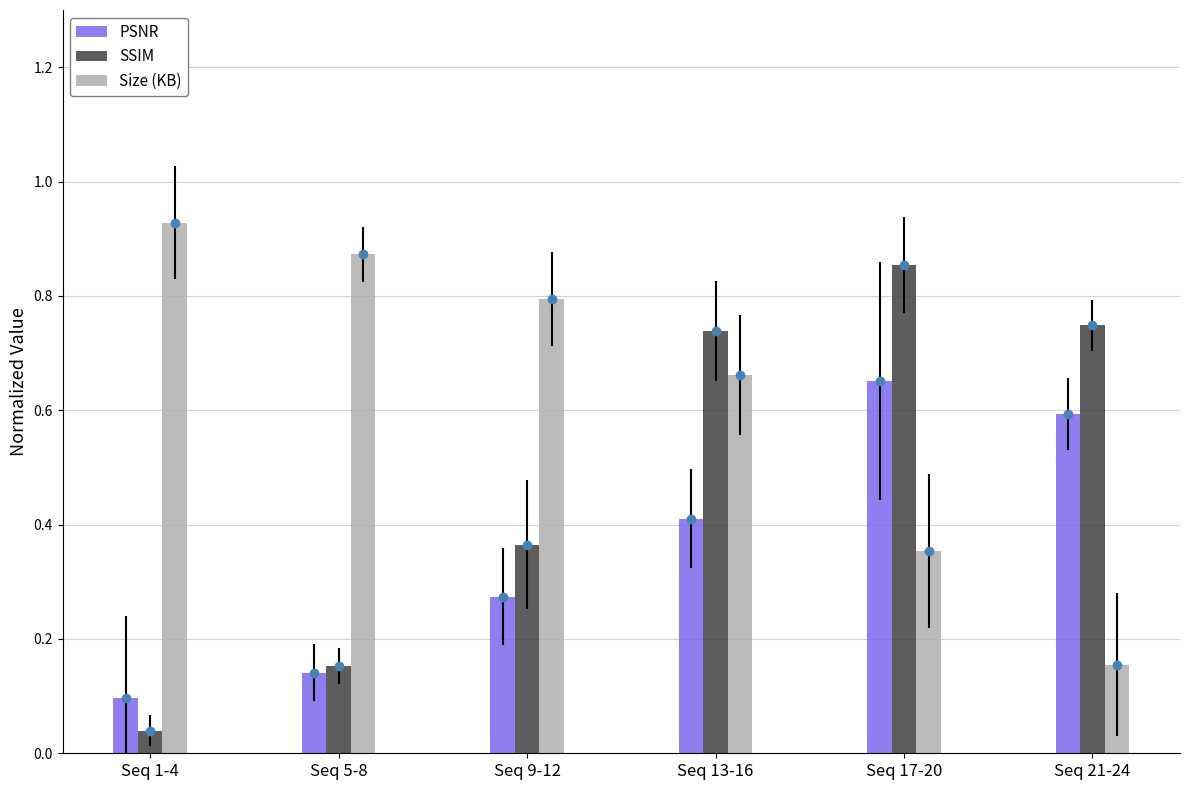

At which category does the chart reach its minimum across all series?

Seq 1-4